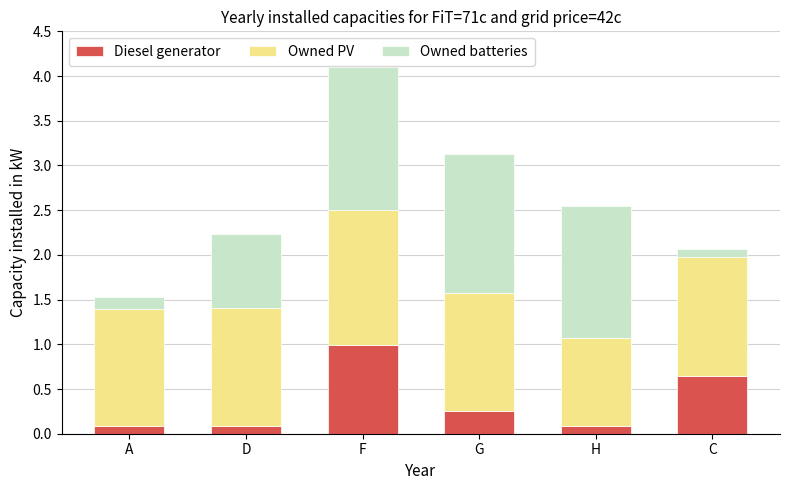

The value of Diesel generator at F is 1.7. True or false?

False